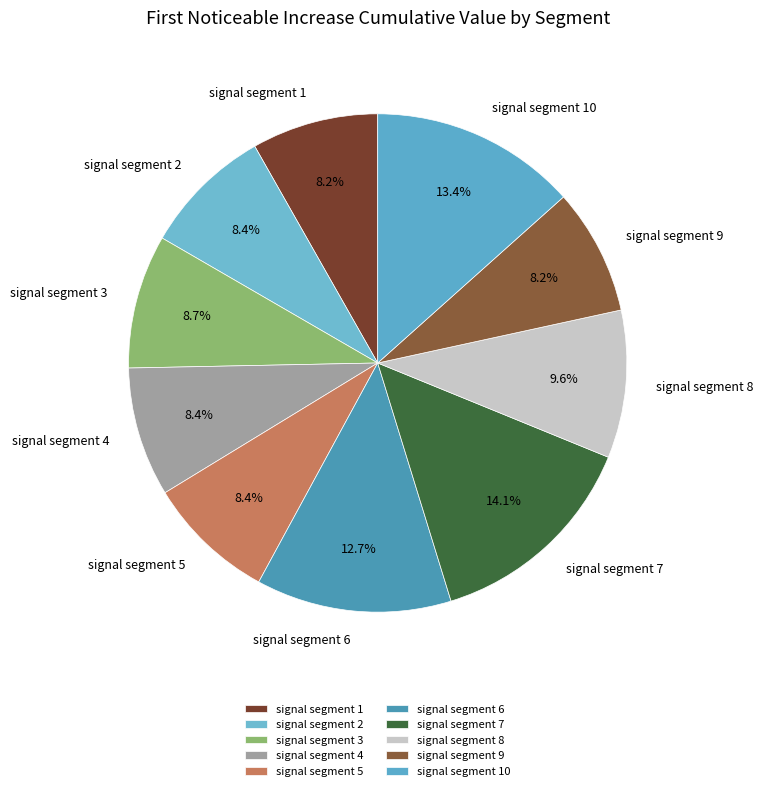

Is it true that signal segment 2 is 8% of the pie?

True